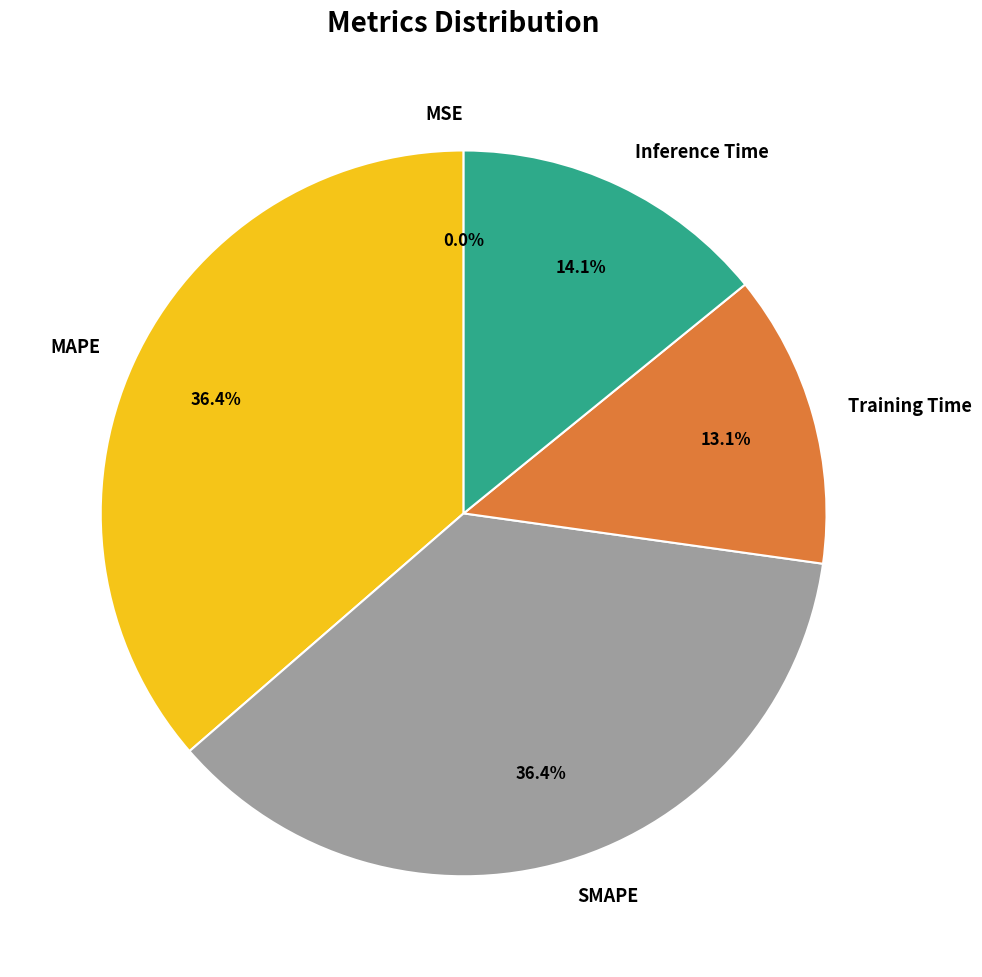

To the nearest percent, what percentage of the pie is Inference Time?

14%